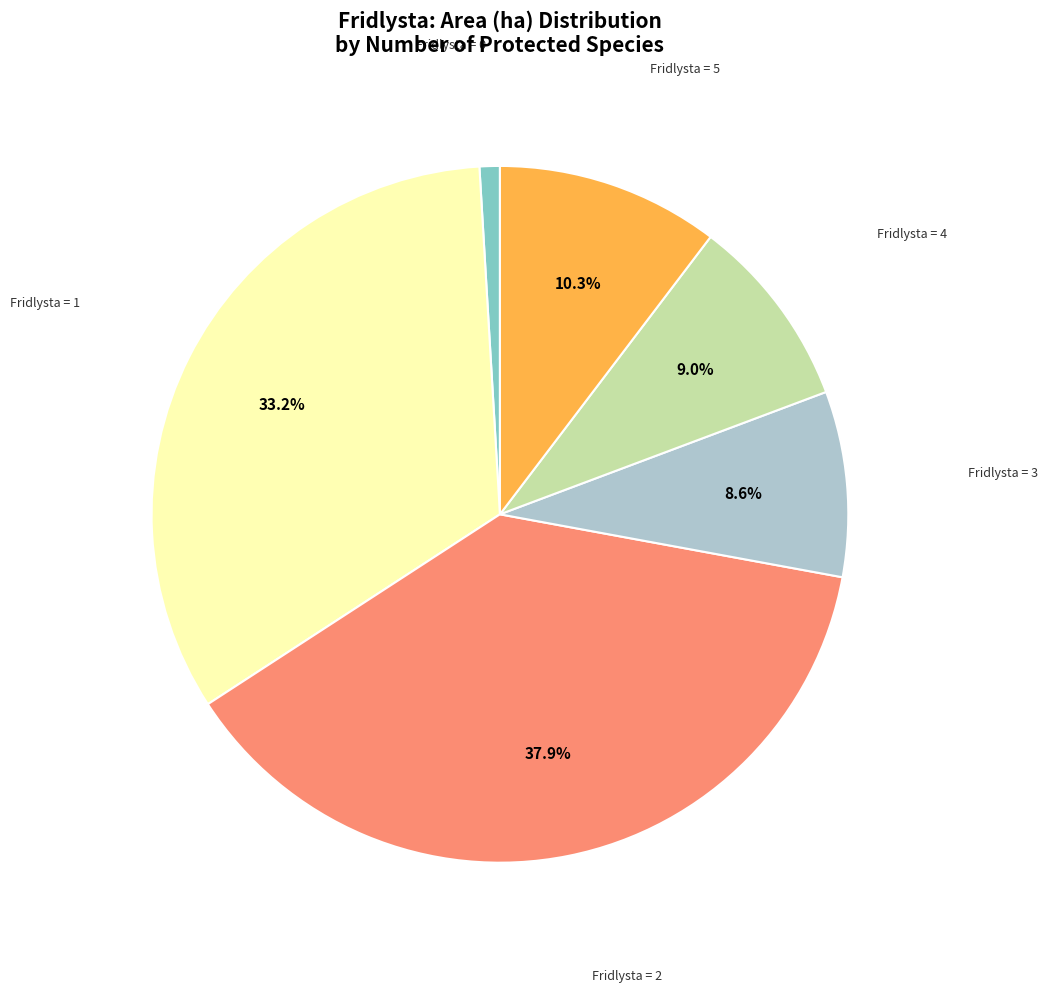

Is there a majority slice in this chart?

No